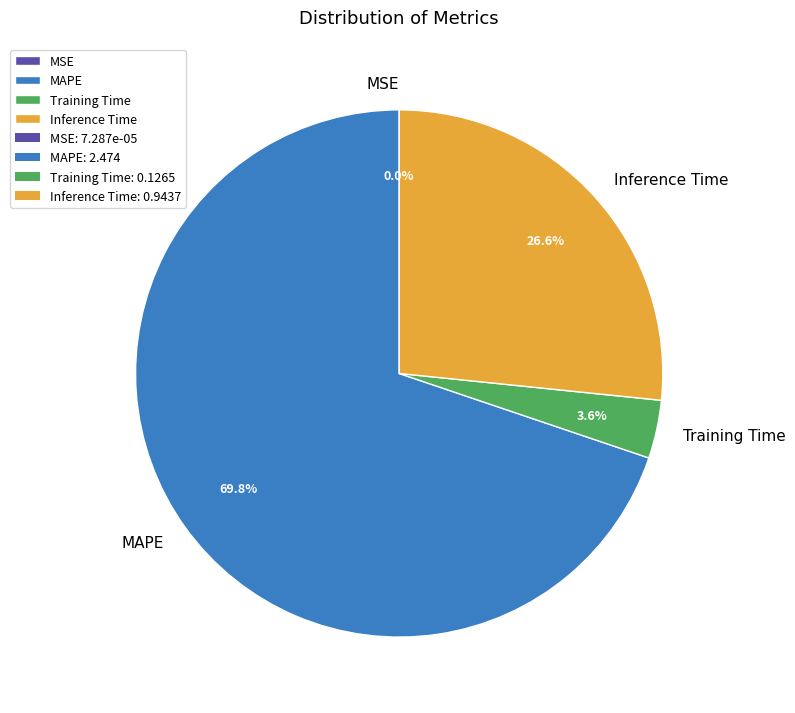

Which category has the biggest portion of the pie?

MAPE